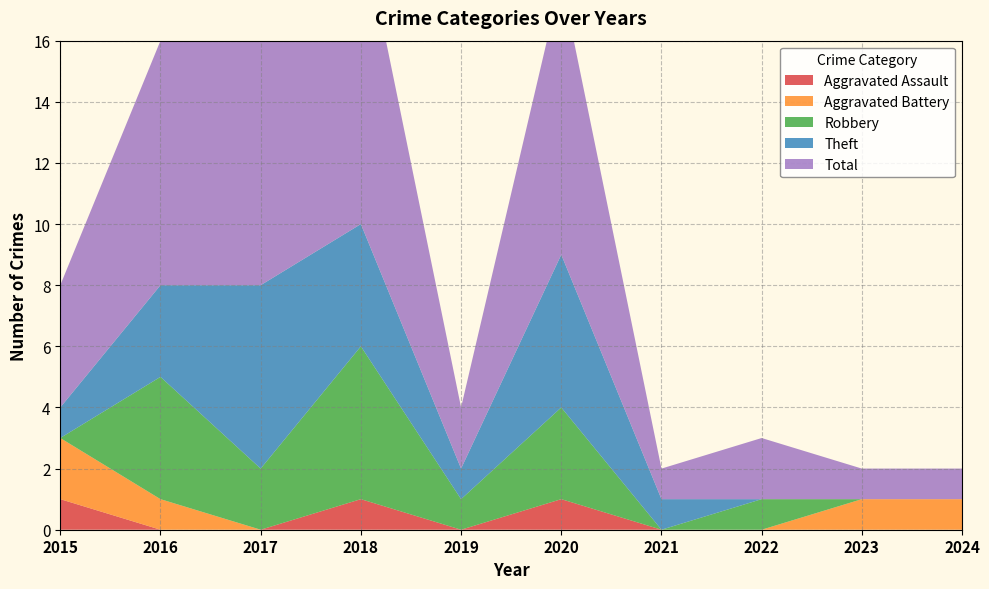

Reading left to right, list all the values displayed in this chart.

Aggravated Assault: 2015=1	2016=0	2017=0	2018=1	2019=0	2020=1	2021=0	2022=0	2023=0	2024=0
Aggravated Battery: 2015=2	2016=1	2017=0	2018=0	2019=0	2020=0	2021=0	2022=0	2023=1	2024=1
Robbery: 2015=0	2016=4	2017=2	2018=5	2019=1	2020=3	2021=0	2022=1	2023=0	2024=0
Theft: 2015=1	2016=3	2017=6	2018=4	2019=1	2020=5	2021=1	2022=0	2023=0	2024=0
Total: 2015=4	2016=8	2017=8	2018=10	2019=2	2020=9	2021=1	2022=2	2023=1	2024=1